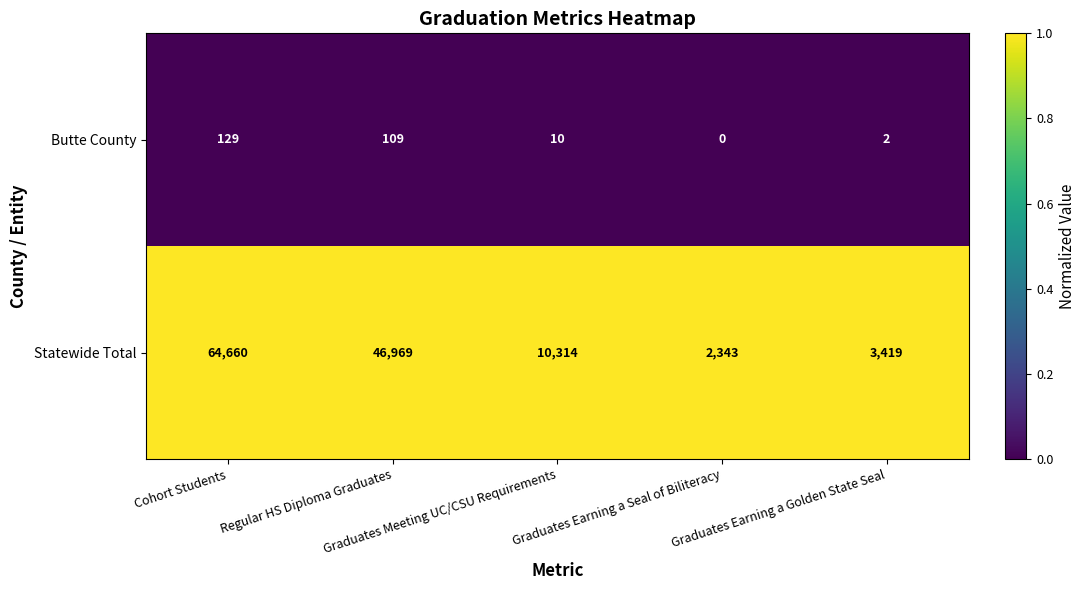

Which series has the widest spread of values?

Statewide Total